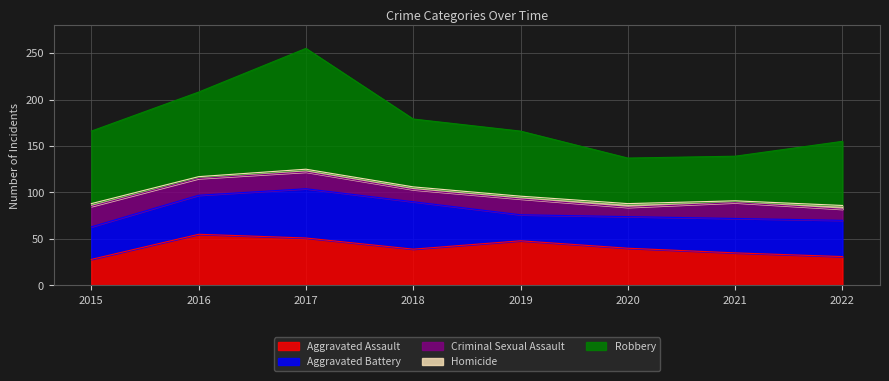

Which series has the widest spread of values?

Robbery